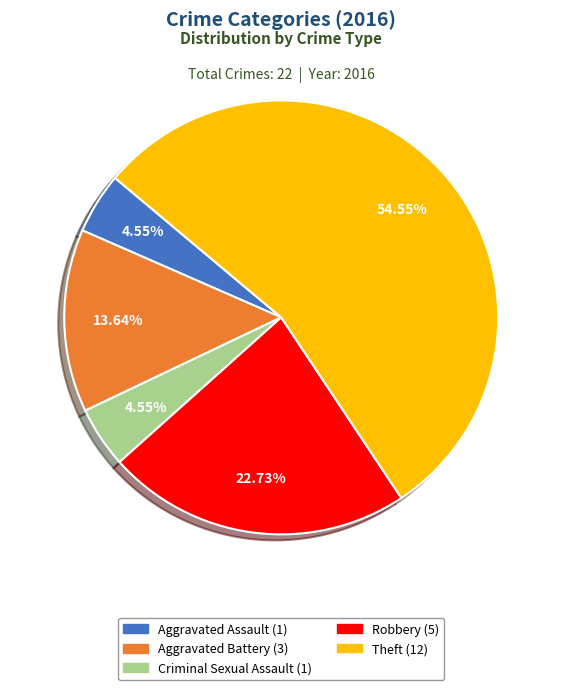

What percentage is the Aggravated Battery slice, to the nearest percent?

14%